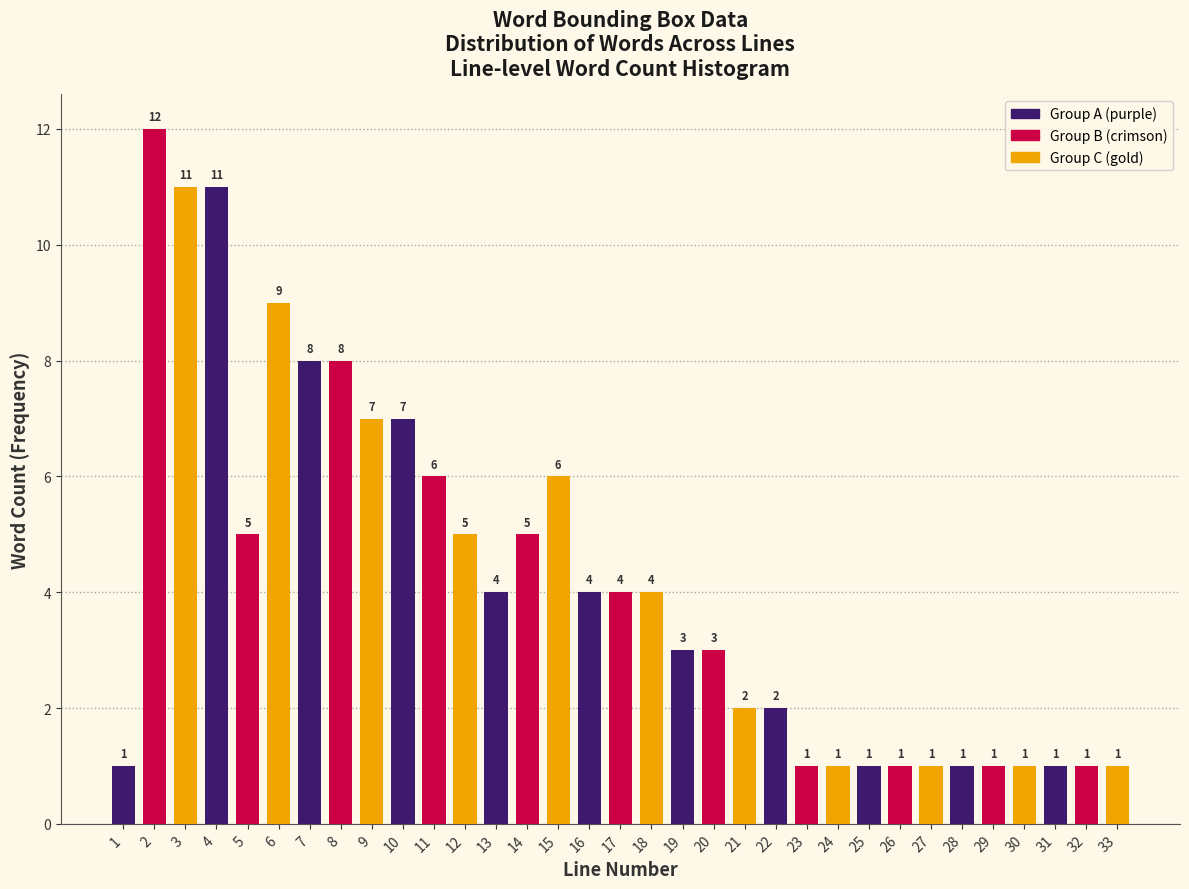

Reading left to right, list all the values displayed in this chart.

1	12	11	11	5	9	8	8	7	7	6	5	4	5	6	4	4	4	3	3	2	2	1	1	1	1	1	1	1	1	1	1	1